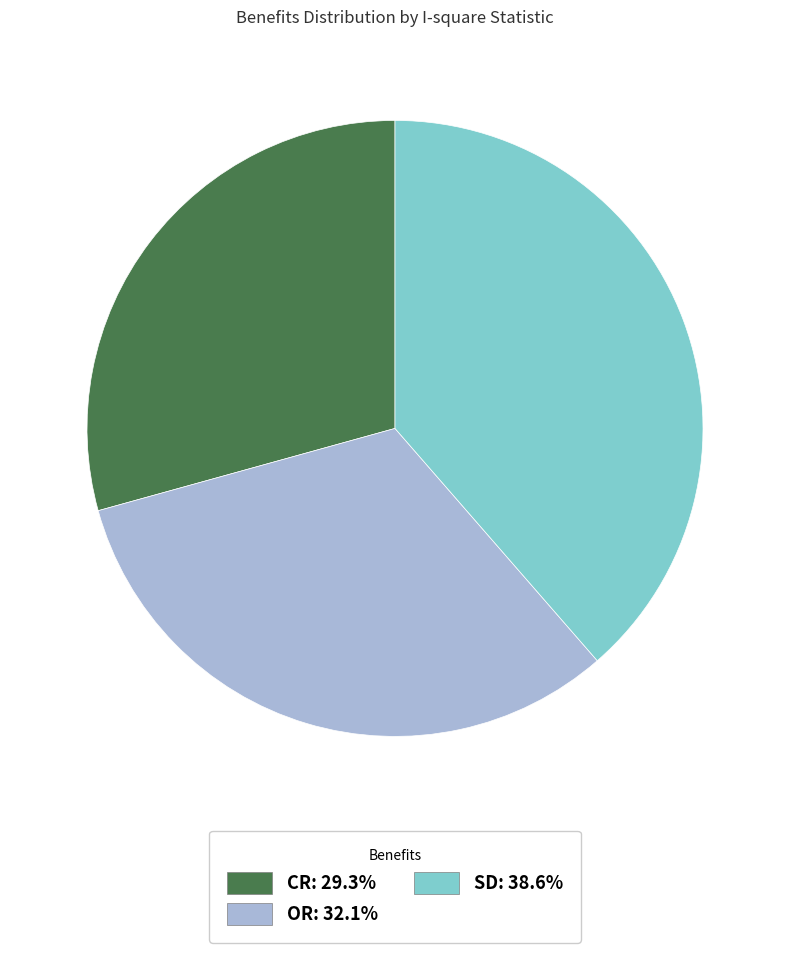

Combined, do CR: 29.3% and OR: 32.1% account for over 50%?

Yes